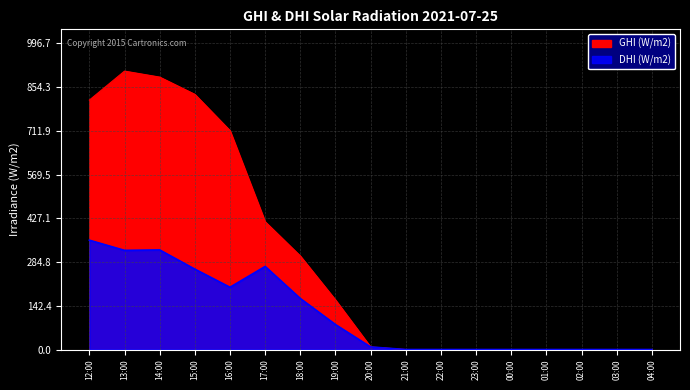

Is the value of dhi at 21:00 greater than the value of ghi at 19:00?

No